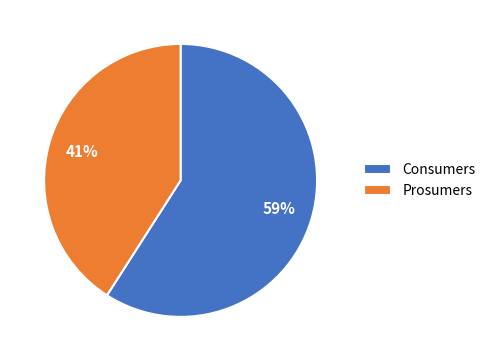

To the nearest percent, what percentage of the pie is Prosumers?

41%